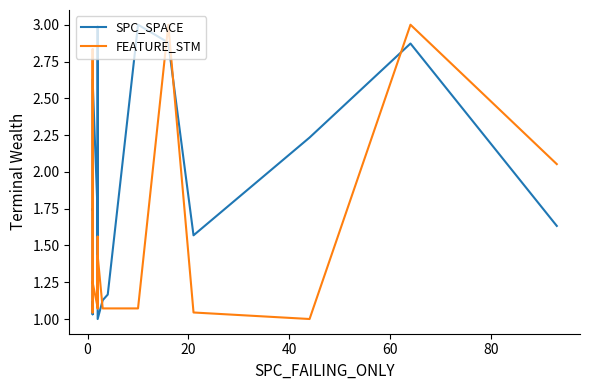

List the series in order of their peak value, lowest first.

SPC_SPACE, FEATURE_STM